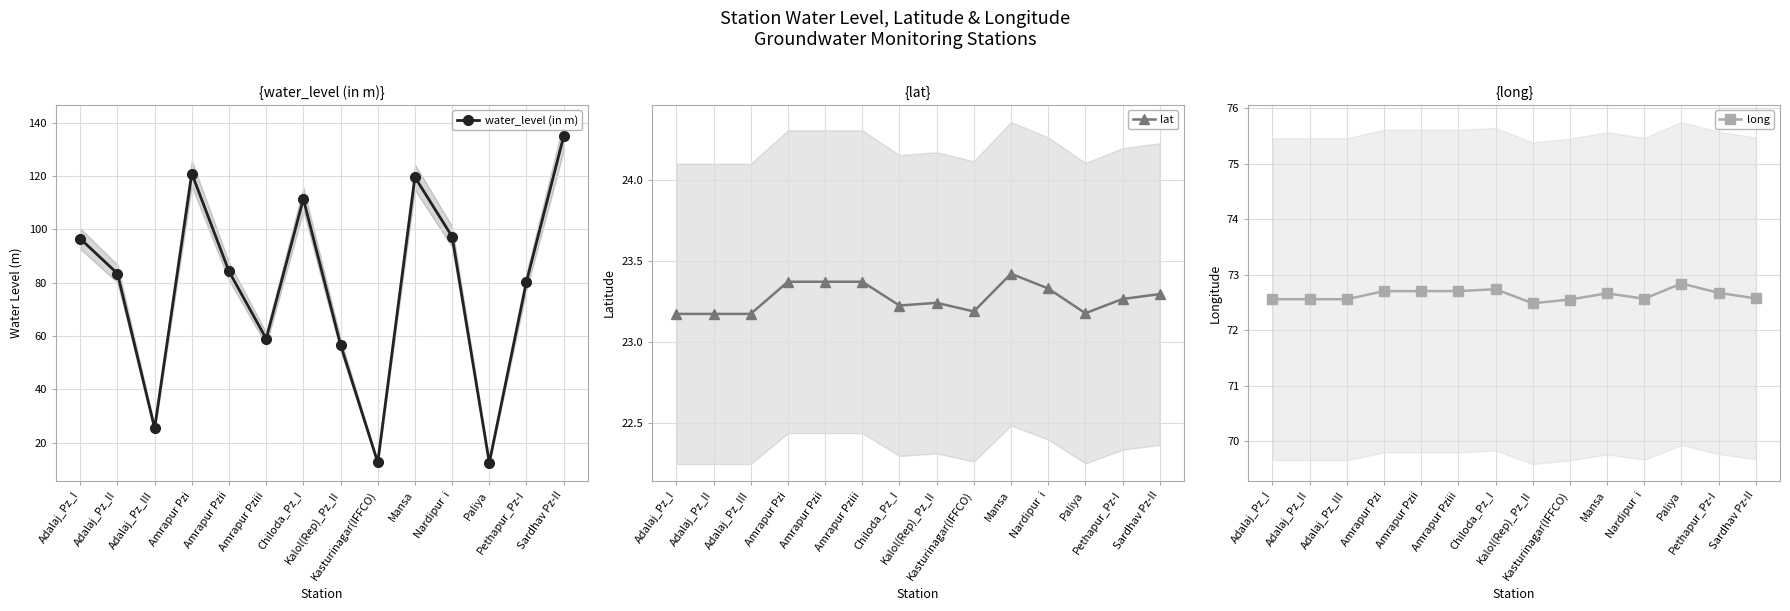

What is the minimum value for lat?

23.2